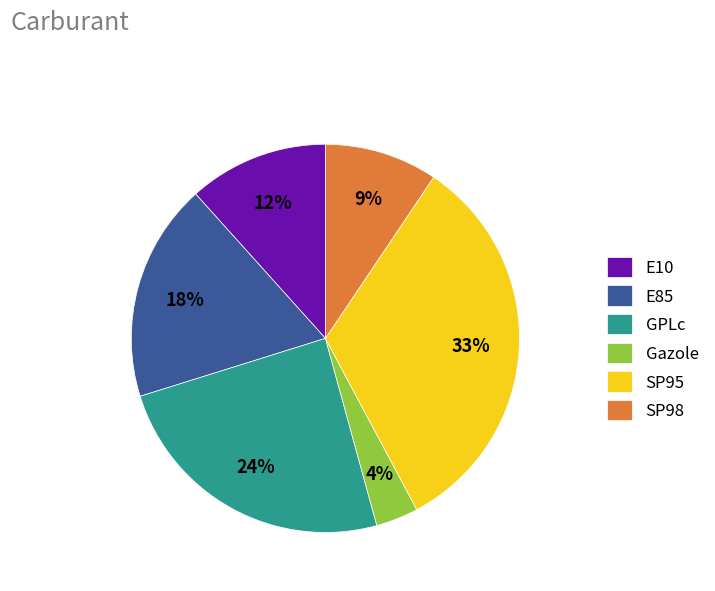

Does E10 account for over 50% of the chart?

No